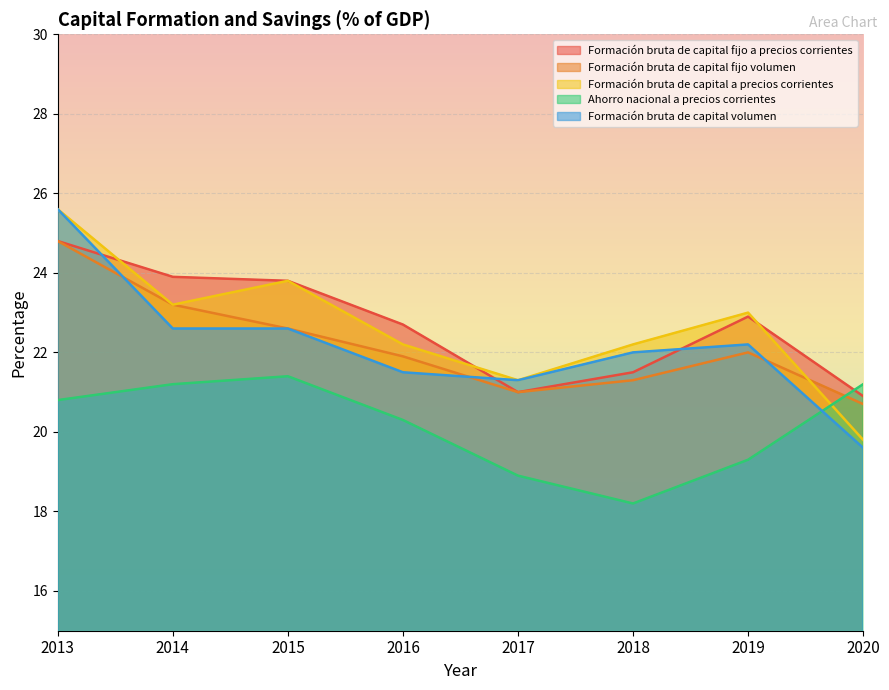

True or false: Ahorro nacional a precios corrientes and Formación bruta de capital a precios corrientes intersect in this chart.

True